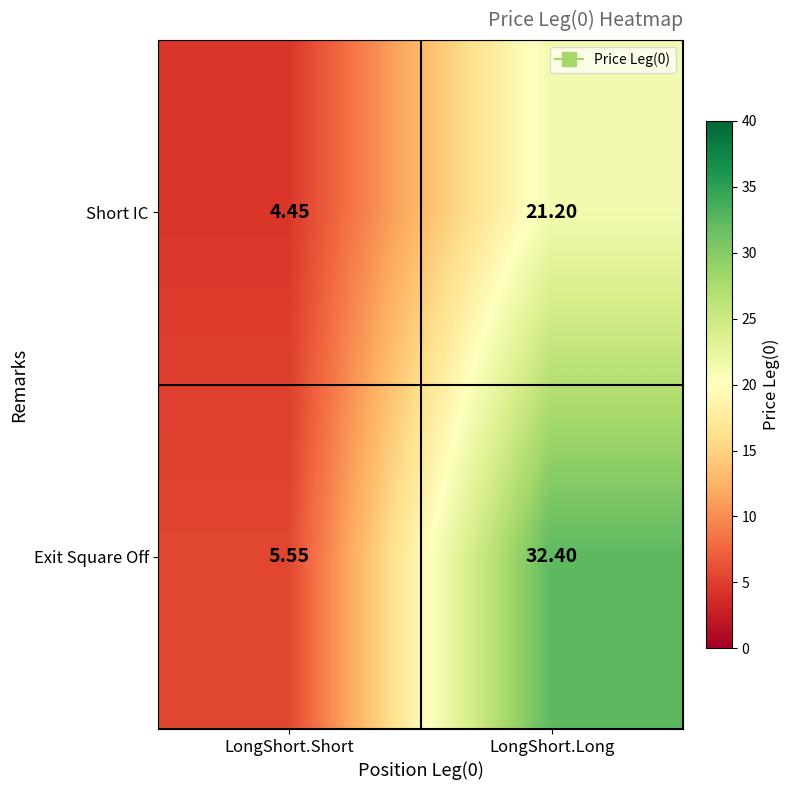

At which label does Exit Square Off first exceed 32?

LongShort.Long